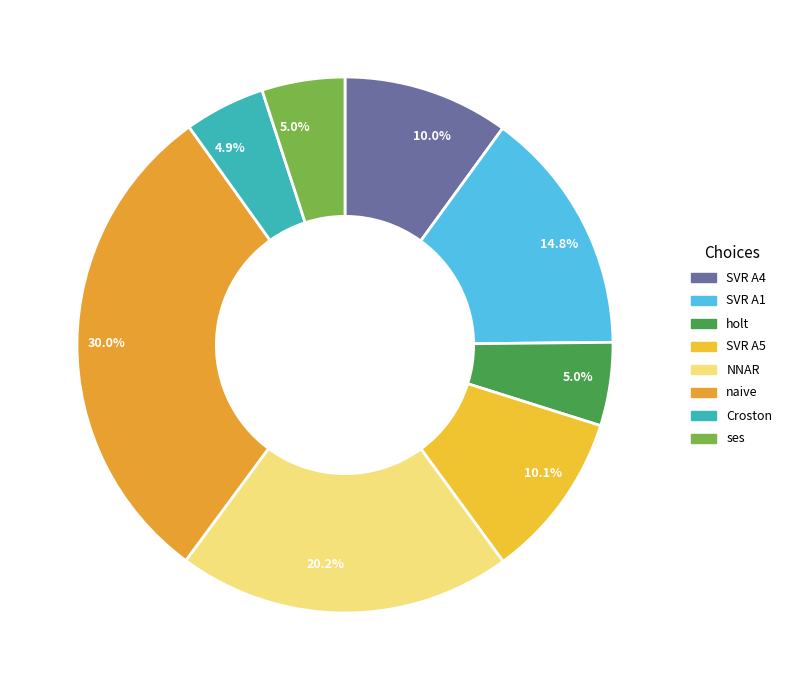

Is there any slice that represents more than half of the pie?

No